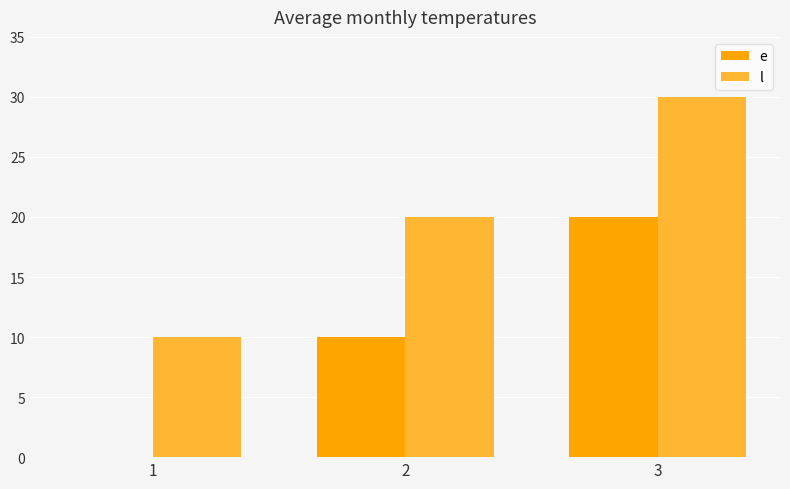

How many values in e are above zero?

2